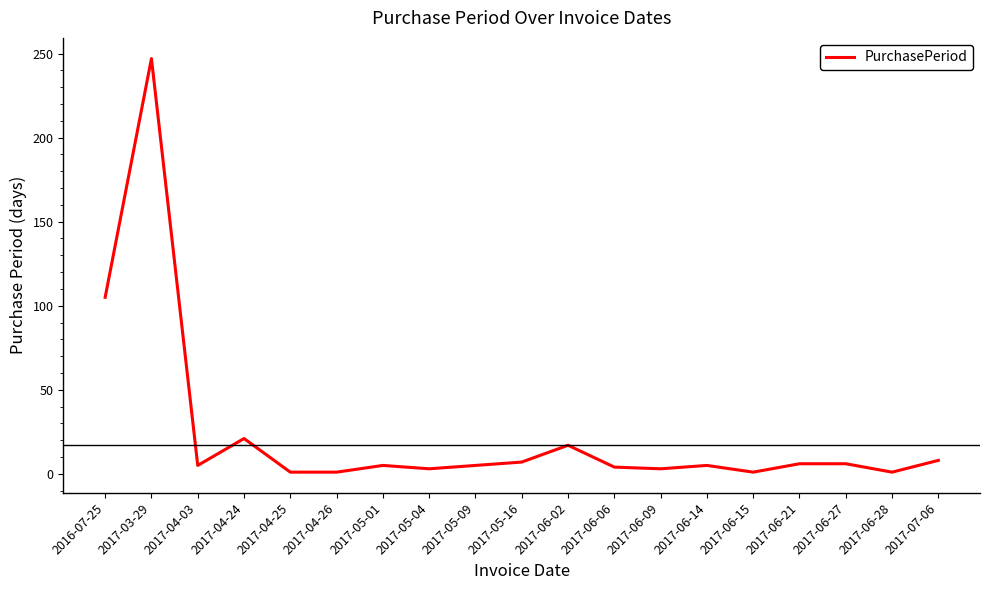

What is the change in value from 2017-04-24 to 2017-06-21?

-15